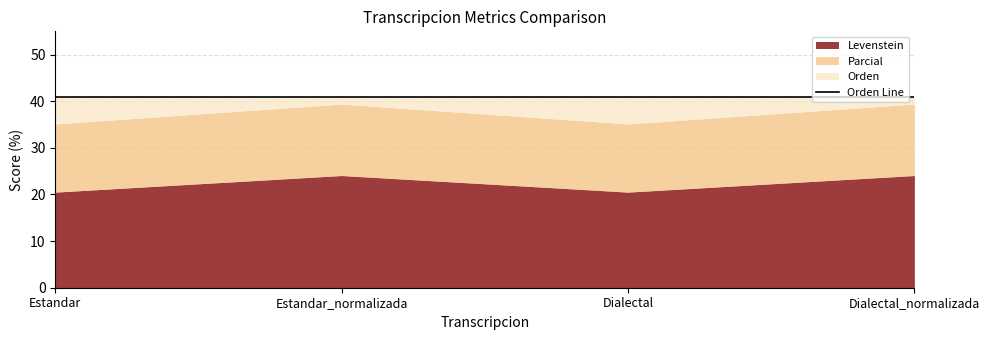

Which has a higher value, Estandar_normalizada or Dialectal?

Estandar_normalizada